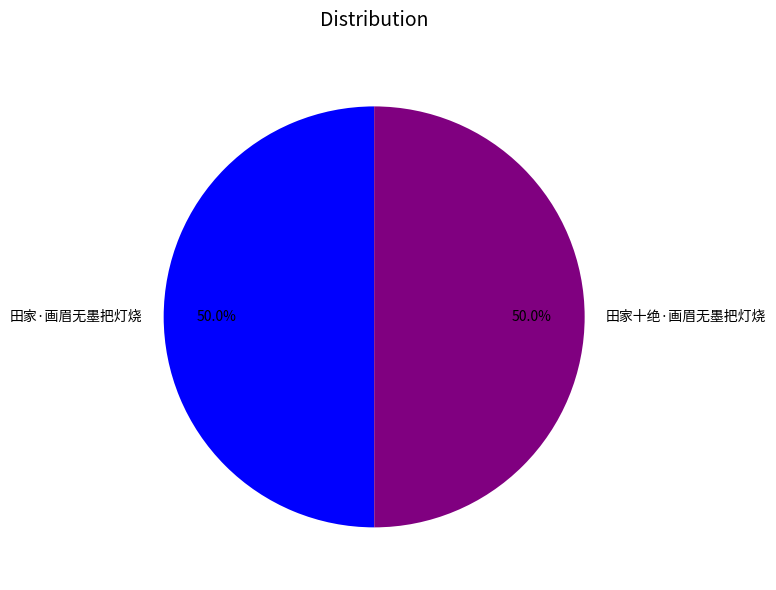

What is the ratio of the value at 田家十绝·画眉无墨把灯烧 to the value at 田家·画眉无墨把灯烧?

1.0